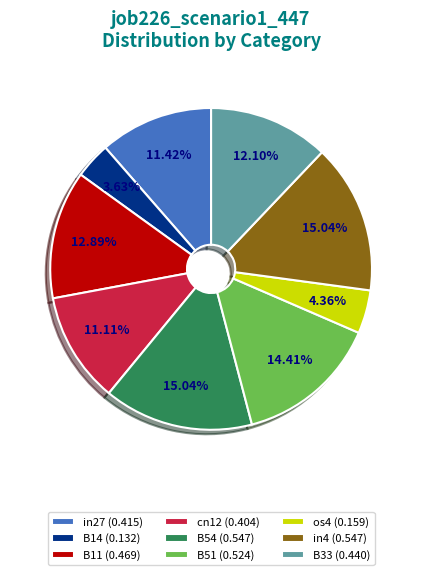

What percentage is the B14 slice, to the nearest percent?

4%